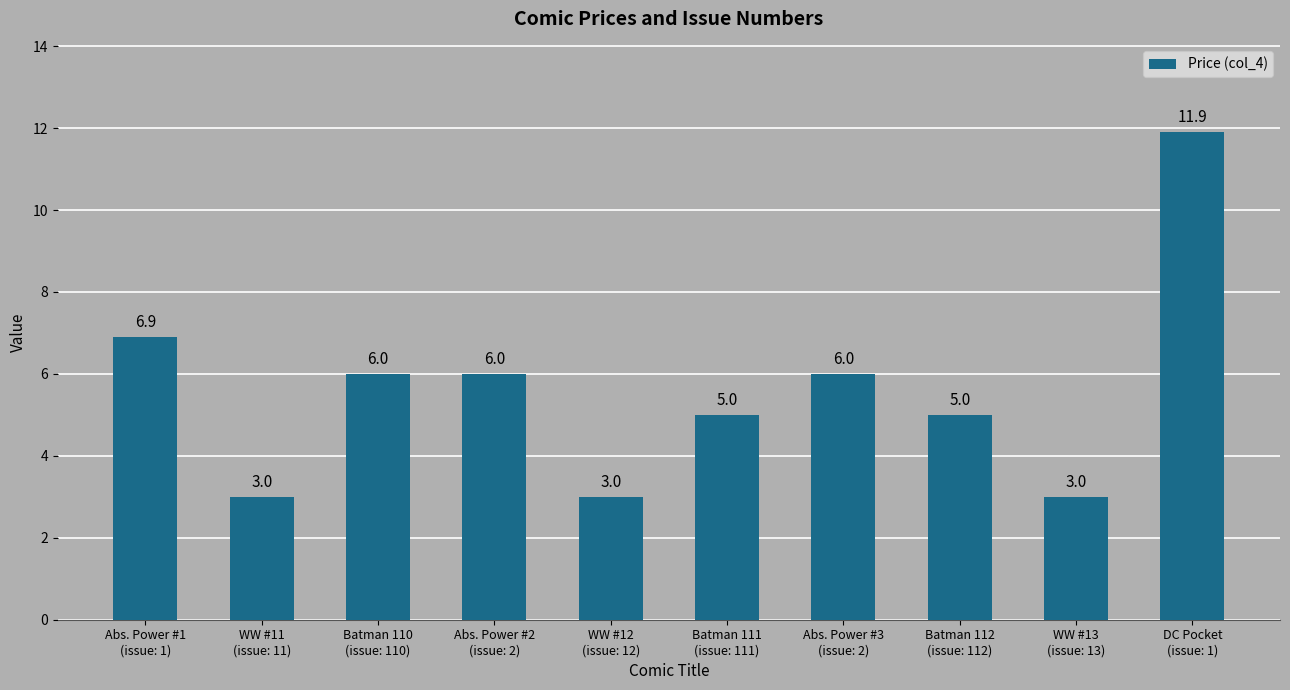

What is the minimum value shown in the chart?

3.0